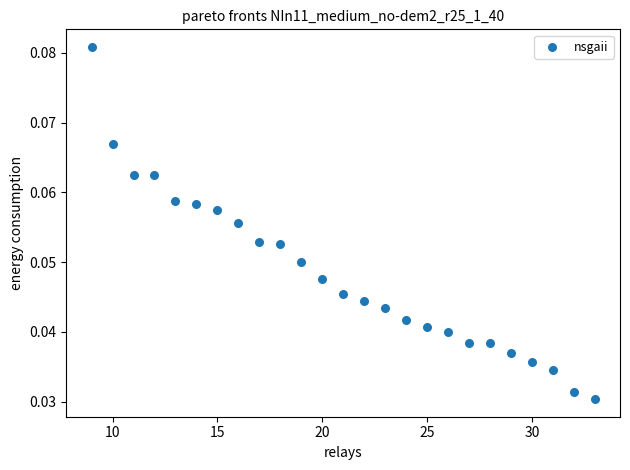

Count the number of points in this scatter plot.

25